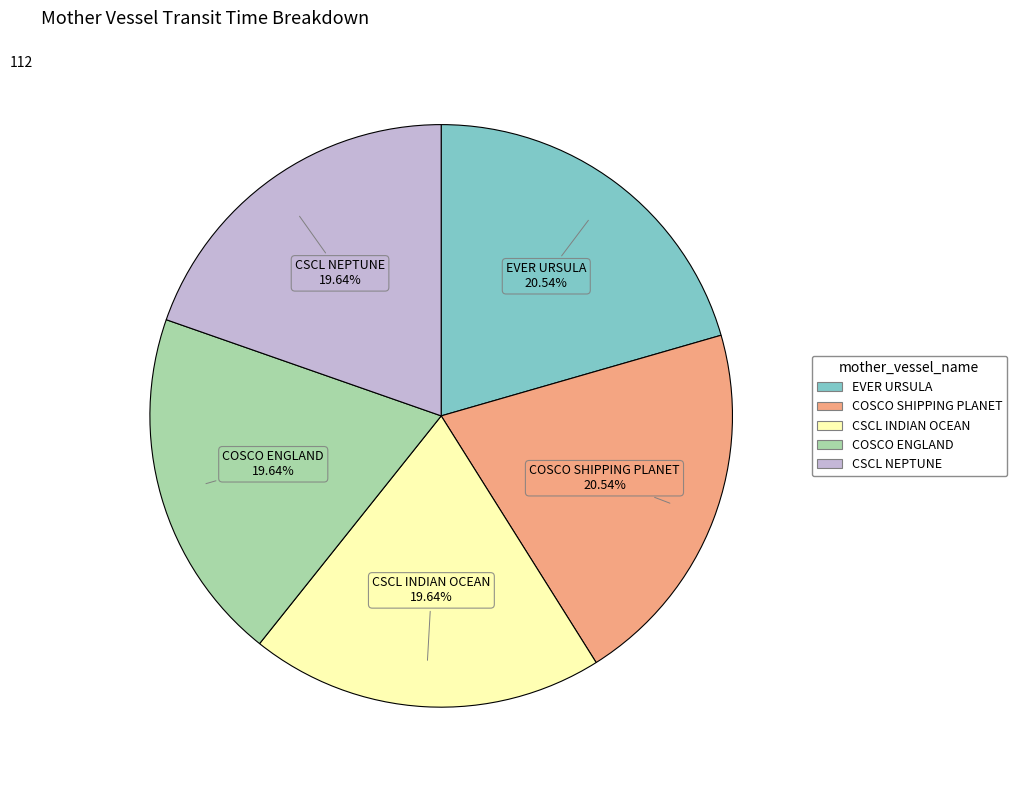

Approximately how many times larger is the value at COSCO ENGLAND compared to CSCL NEPTUNE?

1.0